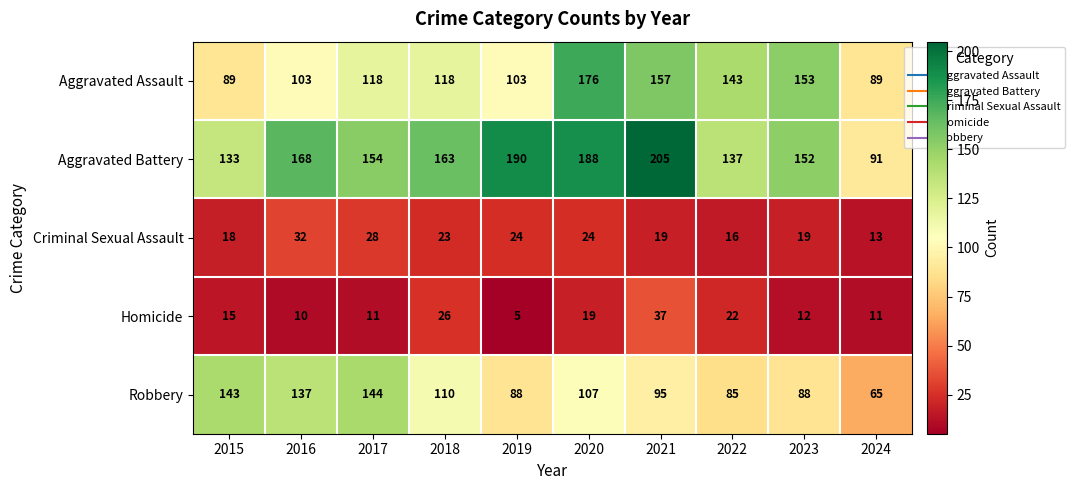

What is the difference between the Aggravated Assault values at 2019 and 2018?

15